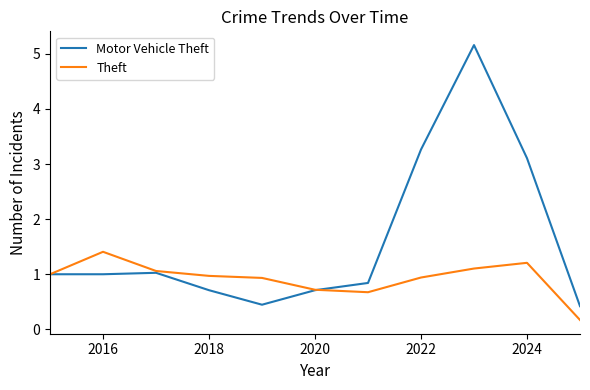

True or false: Motor Vehicle Theft and Theft cross at least once.

True